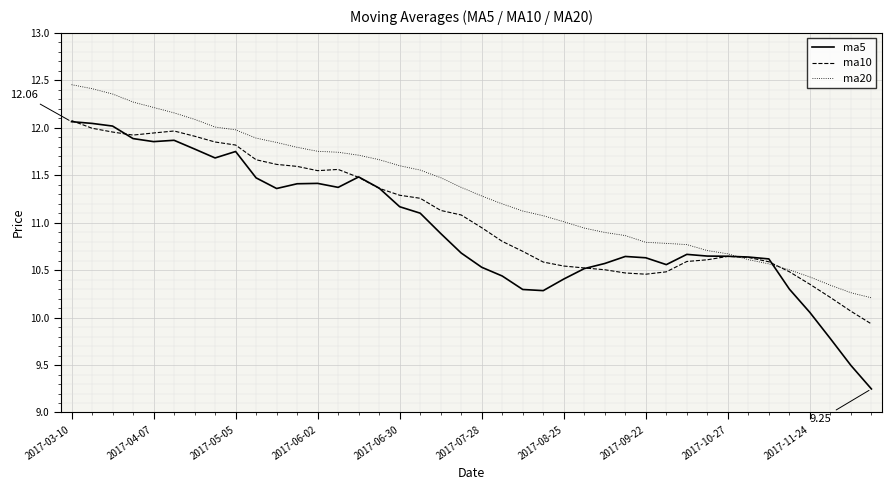

What is the minimum value for ma20?

10.2